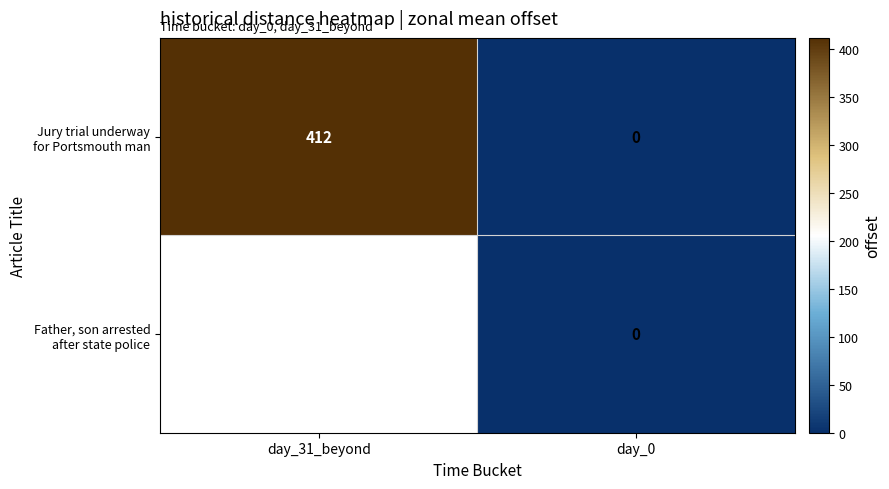

How many values in the row_0 series are below 412?

1